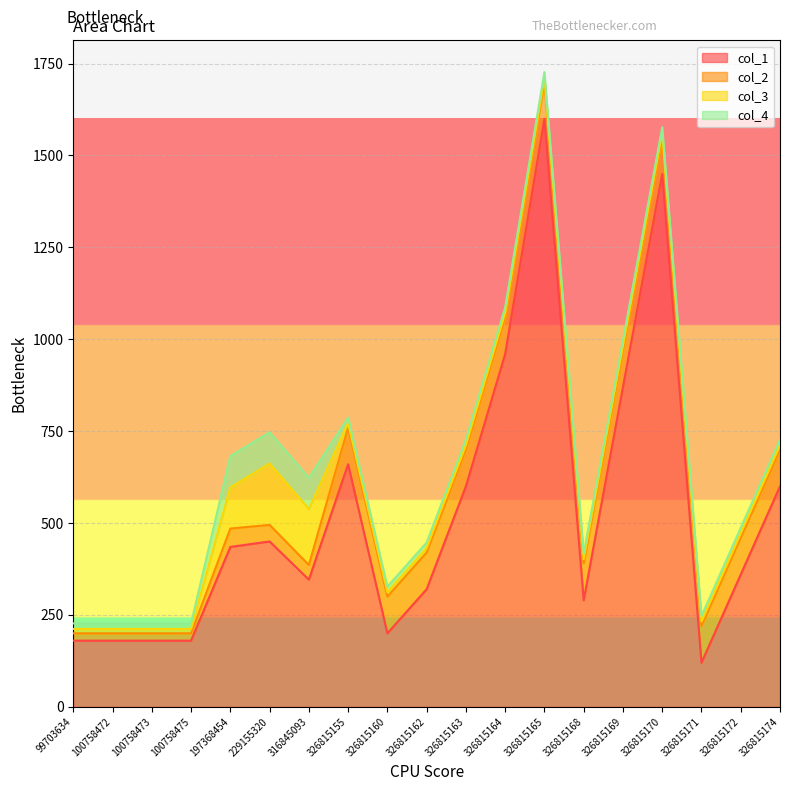

Which series has the largest range (max minus min)?

col_1